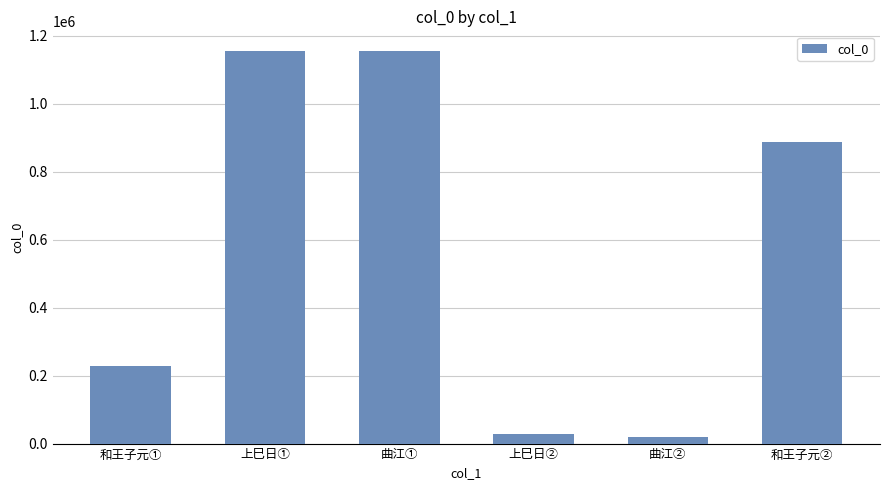

Does the chart contain any negative values?

No